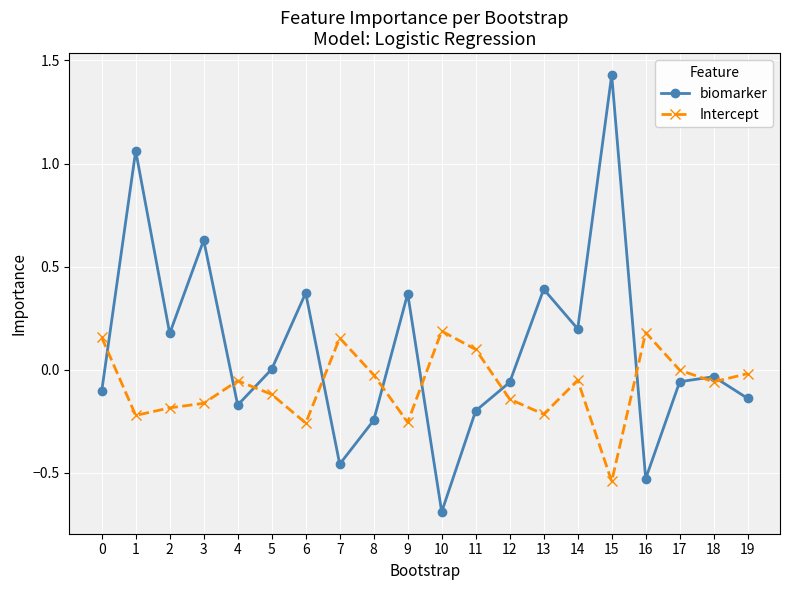

Which category has the lowest value across all series?

10